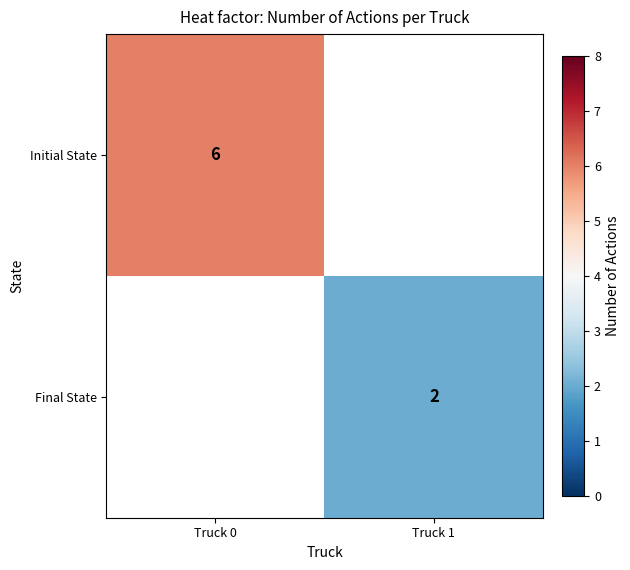

Which category has the highest value in the Initial State series?

Truck 0